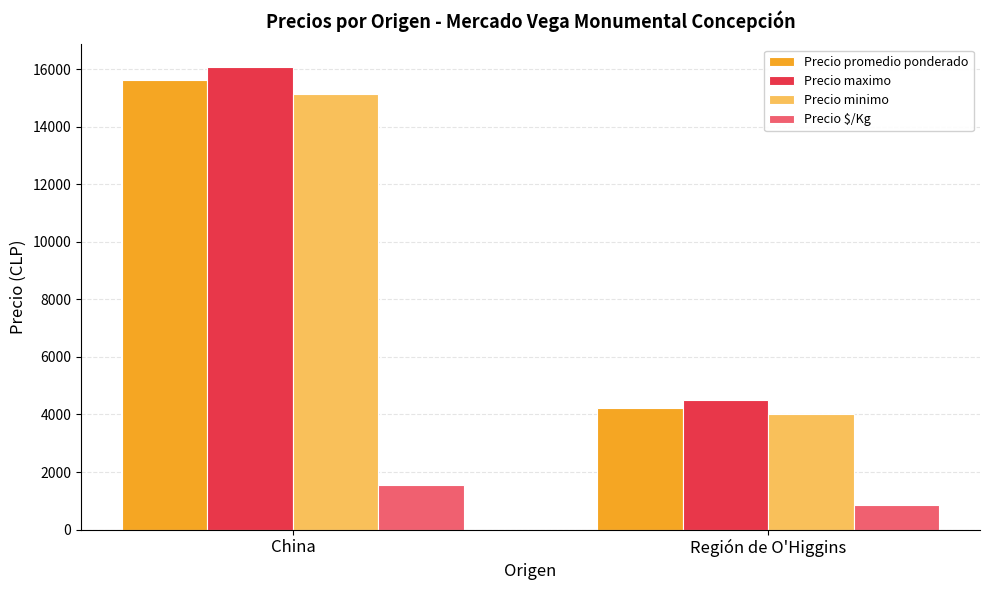

At how many categories does at least one series exceed 13412?

1